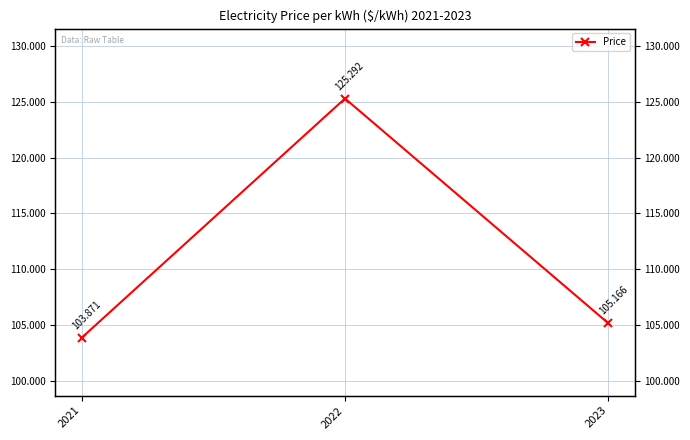

Is this an area chart (filled region under the line)?

No